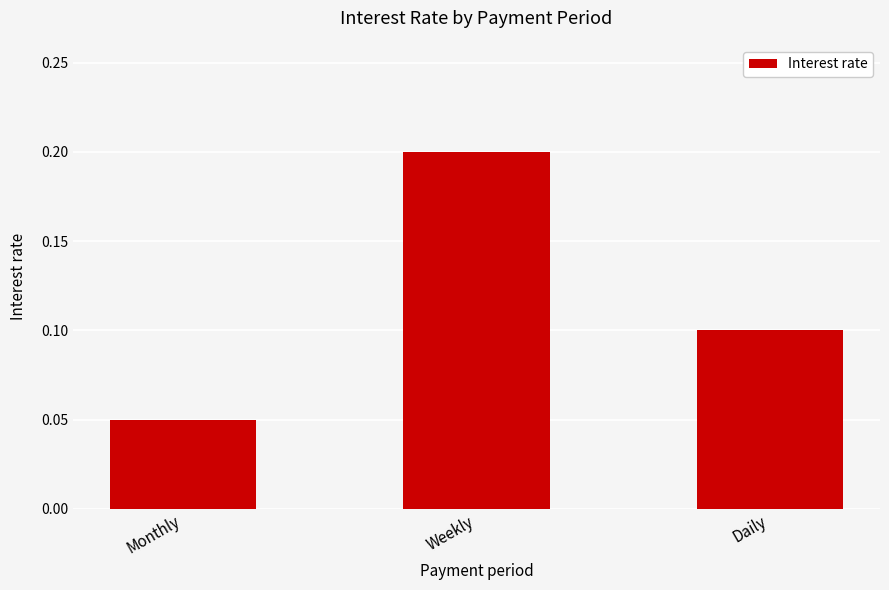

At which category does the chart reach its minimum across all series?

Monthly